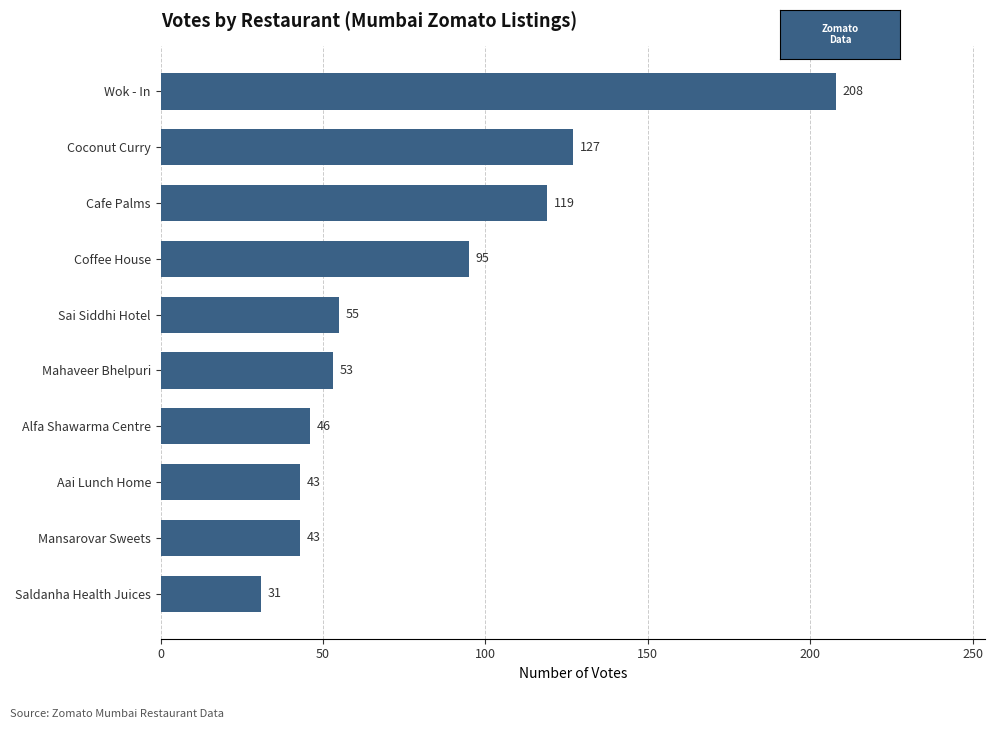

What is the average value?

82